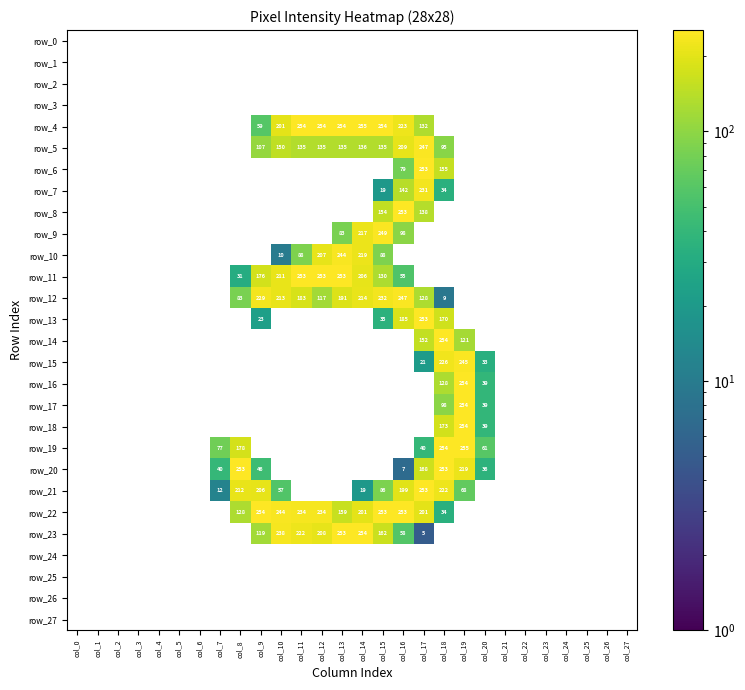

How many values in the row_22 series are below 201?

3